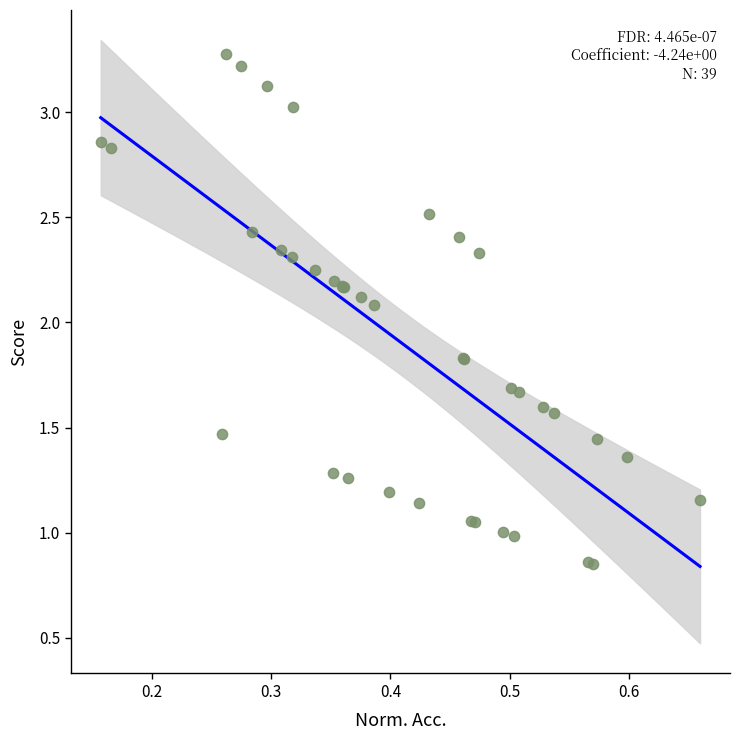

What Y value in the scatter plot is closest to 2?

2.1